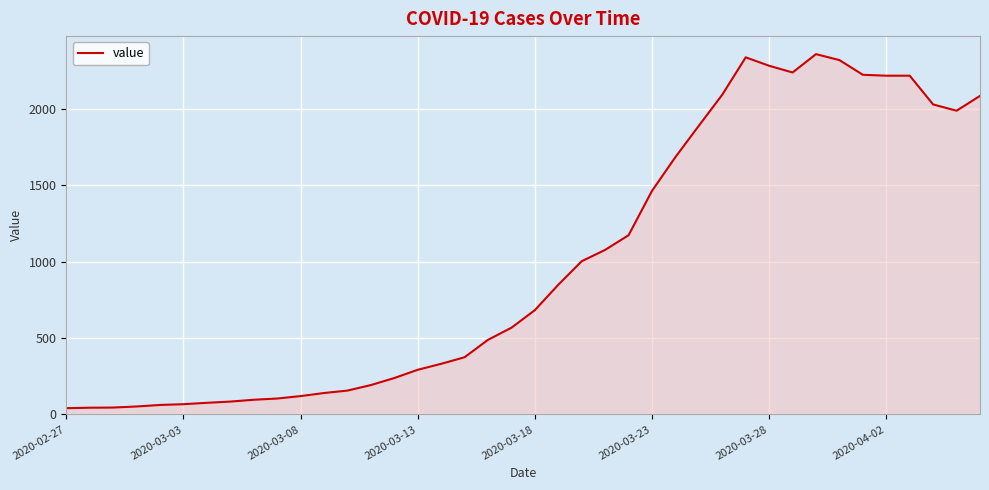

Where is the first local minimum?

31